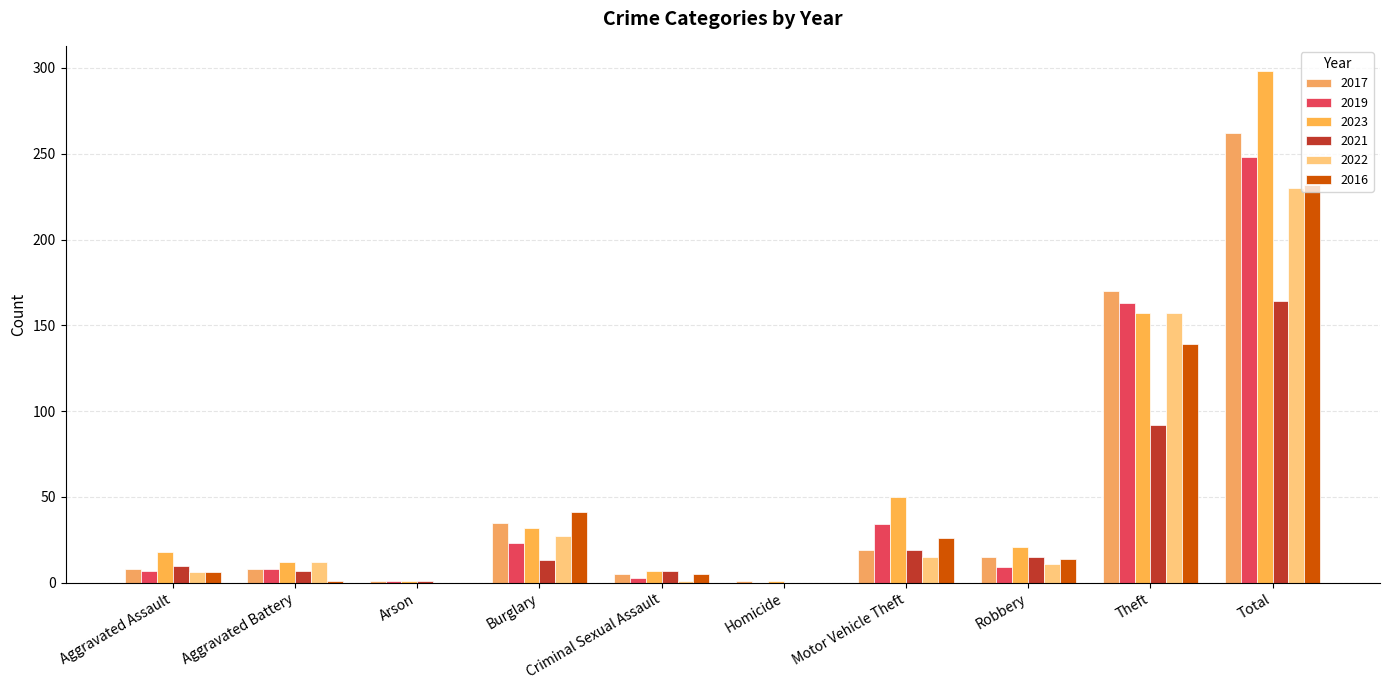

True or false: 2023 has a value of 1 at Homicide.

False